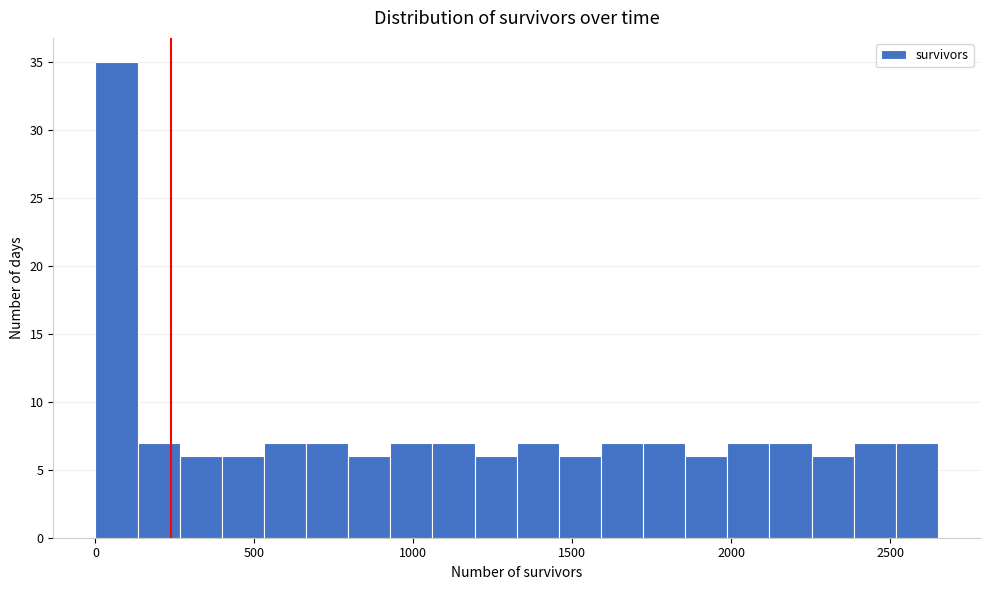

Around what value on the x-axis is the tallest bar? Give the approximate position of its centre, as read against the axis.

50